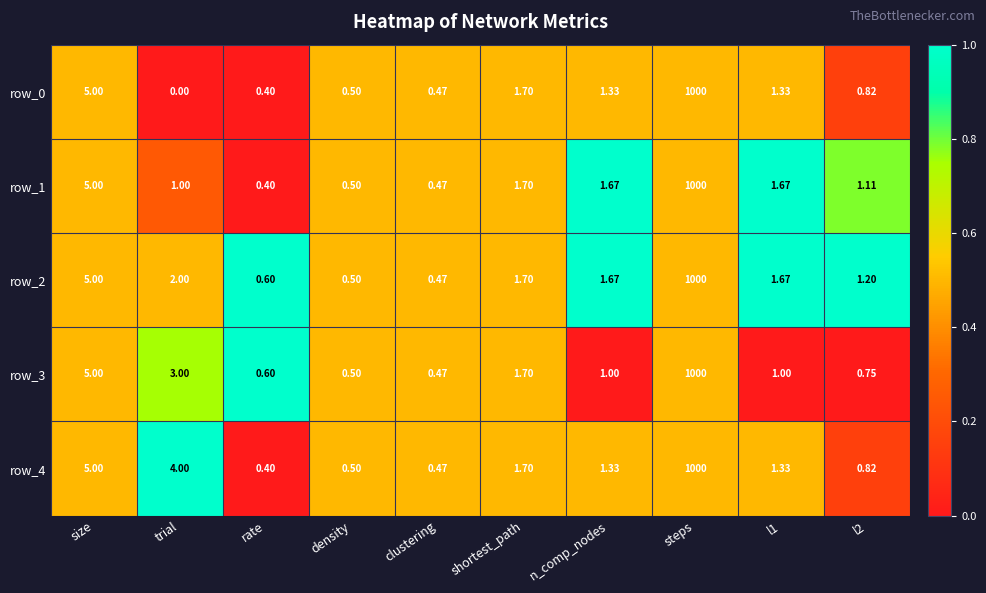

Is the value of row_4 at l1 greater than the value of row_3 at l2?

Yes